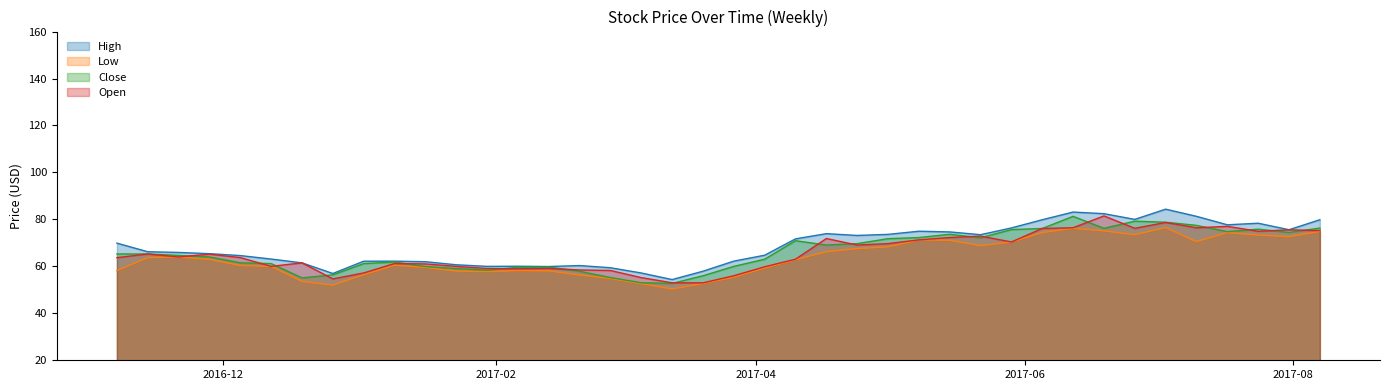

Does the chart have visible grid lines?

No